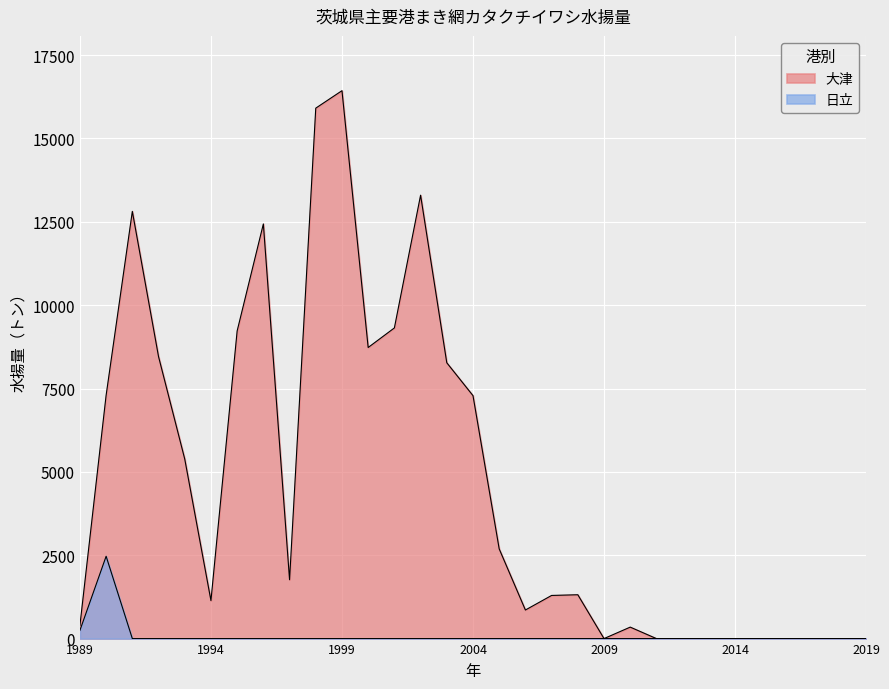

Which series has the largest total across all categories?

大津